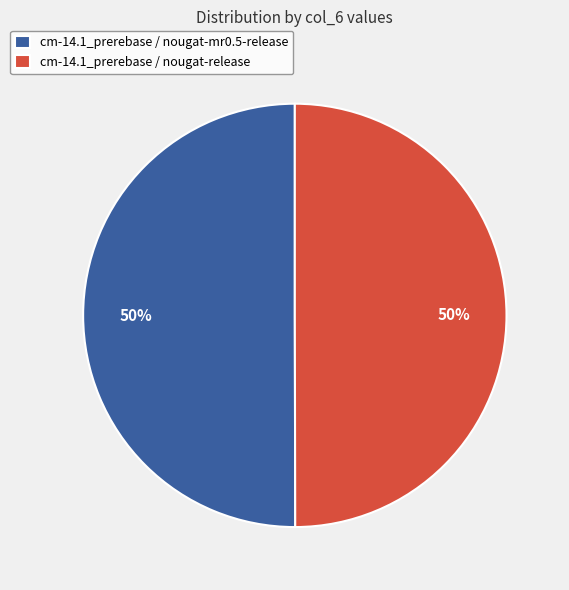

Do cm-14.1_prerebase / nougat-release and cm-14.1_prerebase / nougat-mr0.5-release together represent more than half of the pie?

Yes